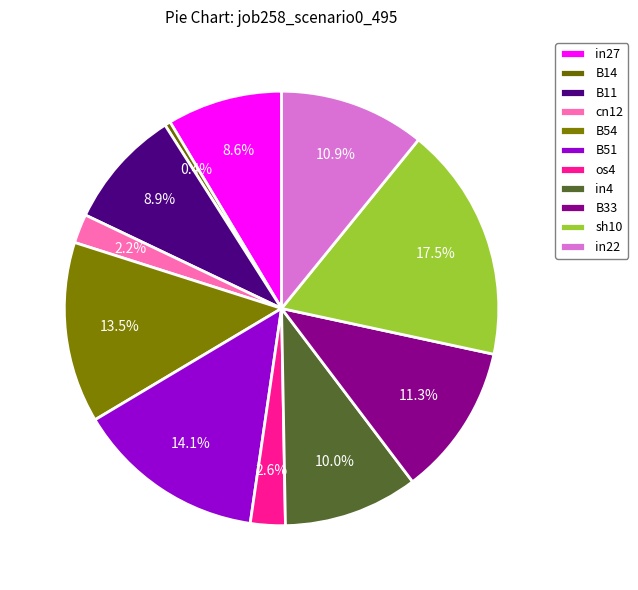

Is it true that in22 is 5% of the pie?

False